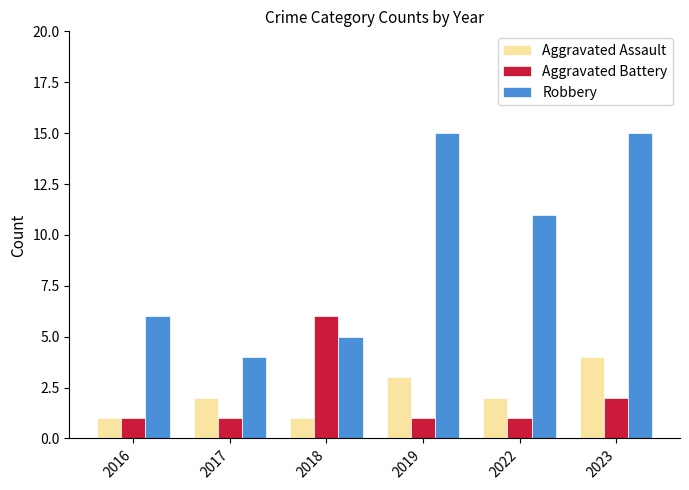

Reading right to left, transcribe all the data shown in this chart.

Aggravated Assault: 4	2	3	1	2	1
Aggravated Battery: 2	1	1	6	1	1
Robbery: 15	11	15	5	4	6